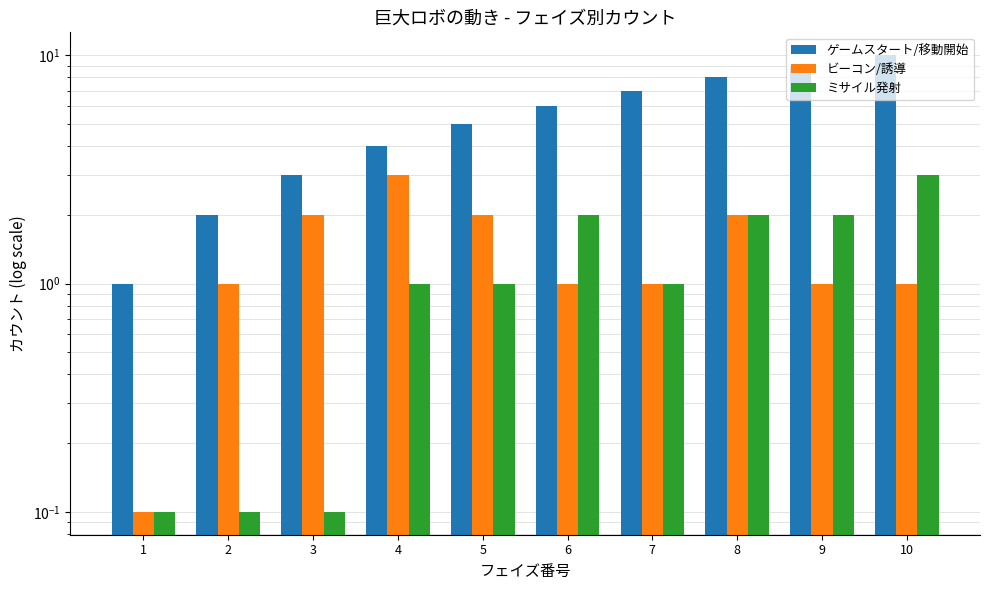

At which category is the sum across all series the highest?

10